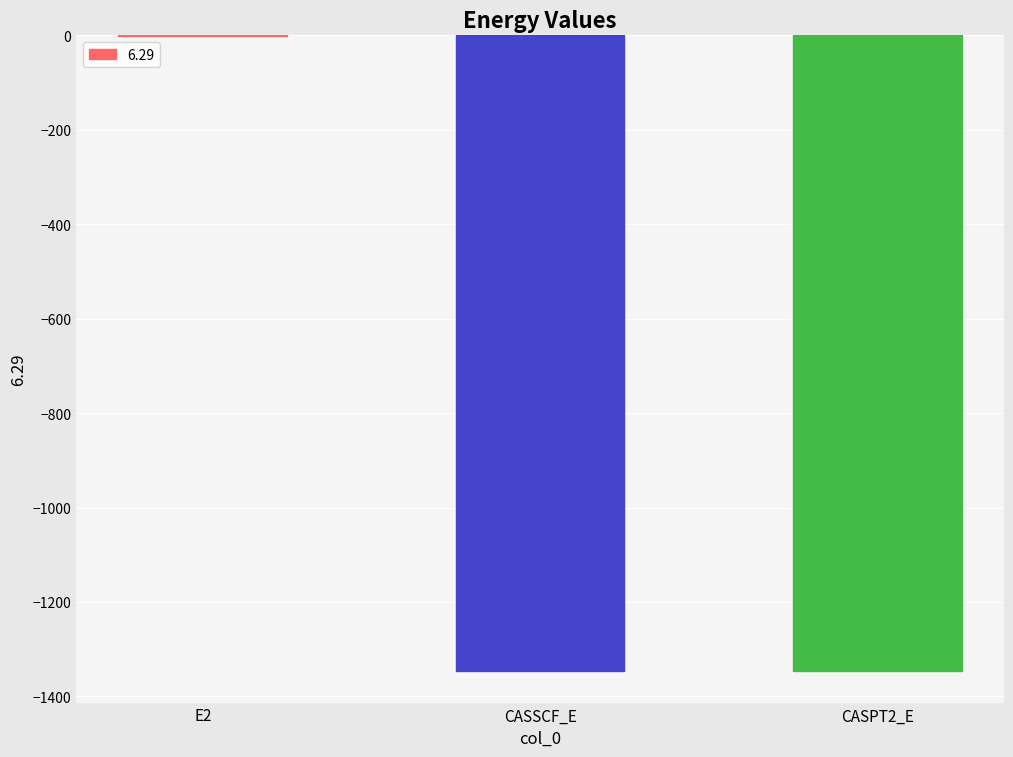

True or false: the data shows -1345.8 at CASPT2_E.

True